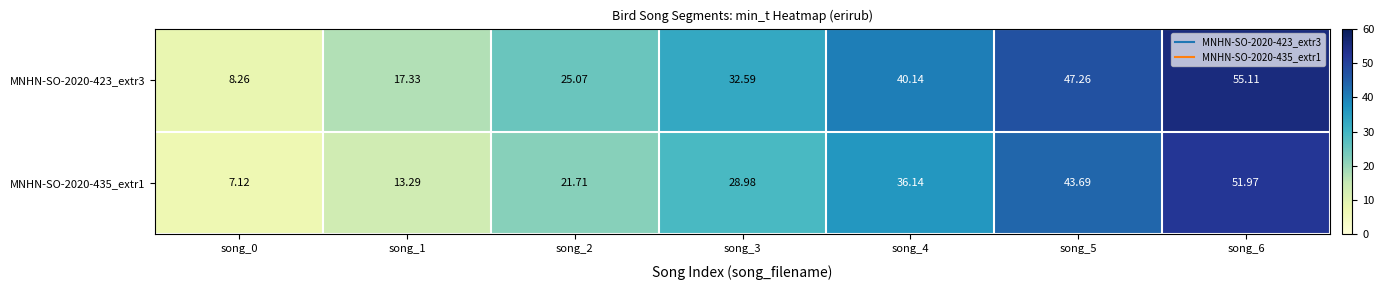

How many values in the MNHN-SO-2020-435_extr1 series exceed 28?

4